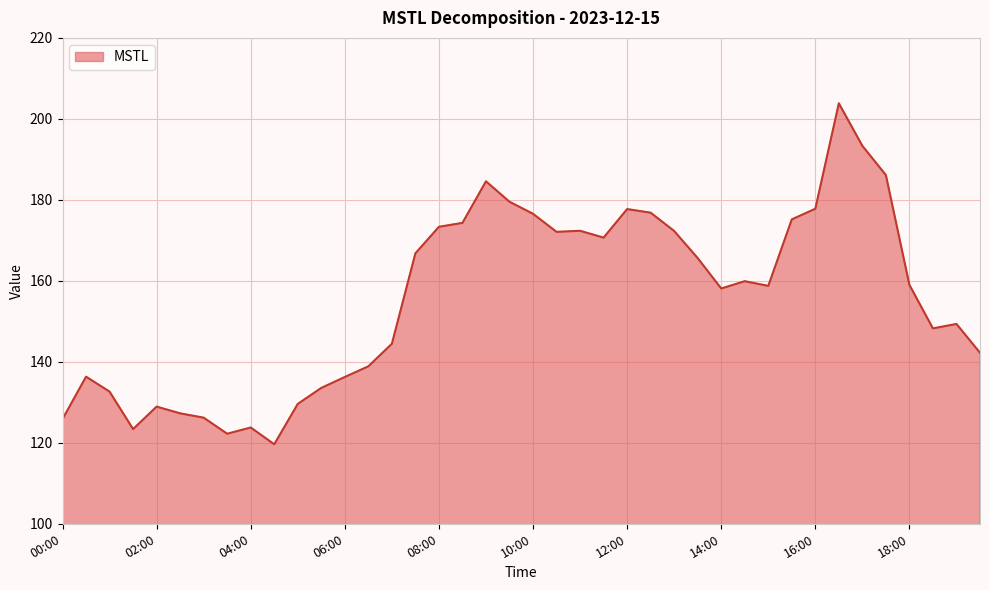

What is the smallest value displayed?

119.6